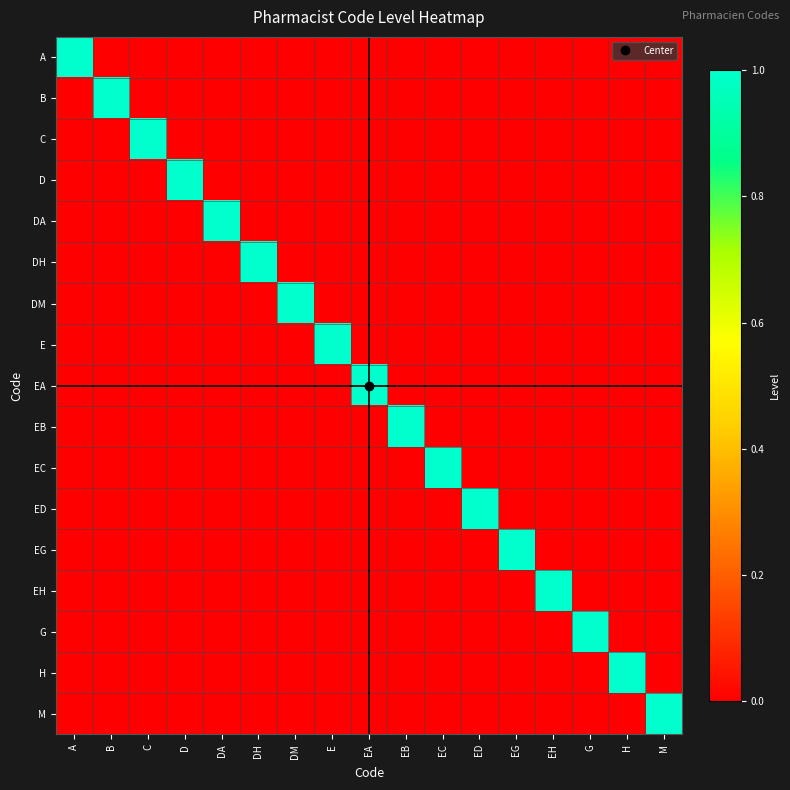

Rank the series at M from highest to lowest value.

M, A, B, C, D, DA, DH, DM, E, EA, EB, EC, ED, EG, EH, G, H